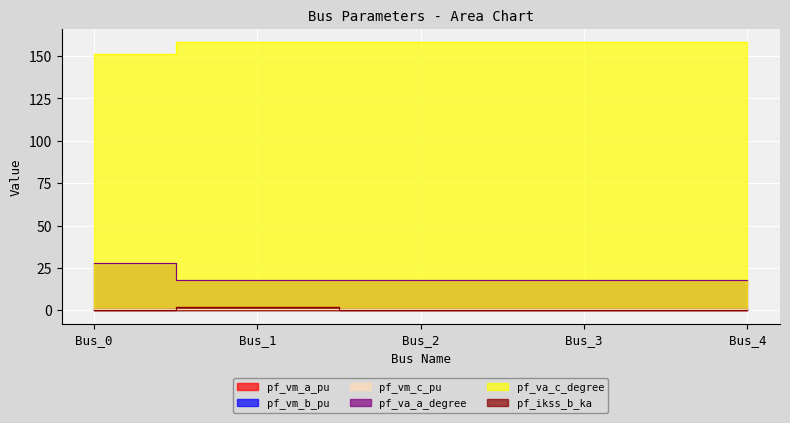

How many values in the pf_va_c_degree series exceed 158?

4